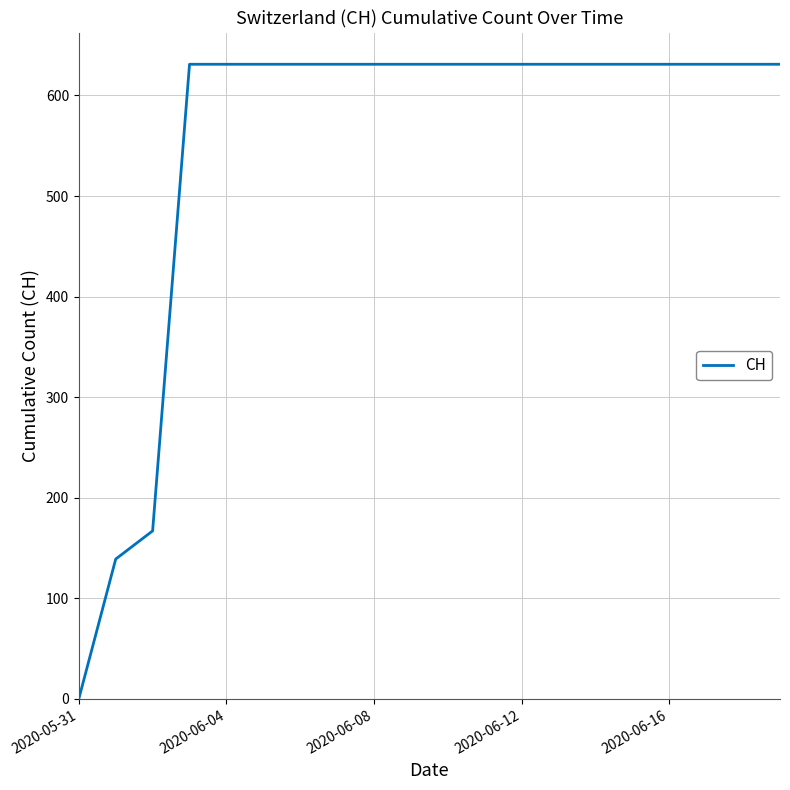

Is this an area chart (filled region under the line)?

No